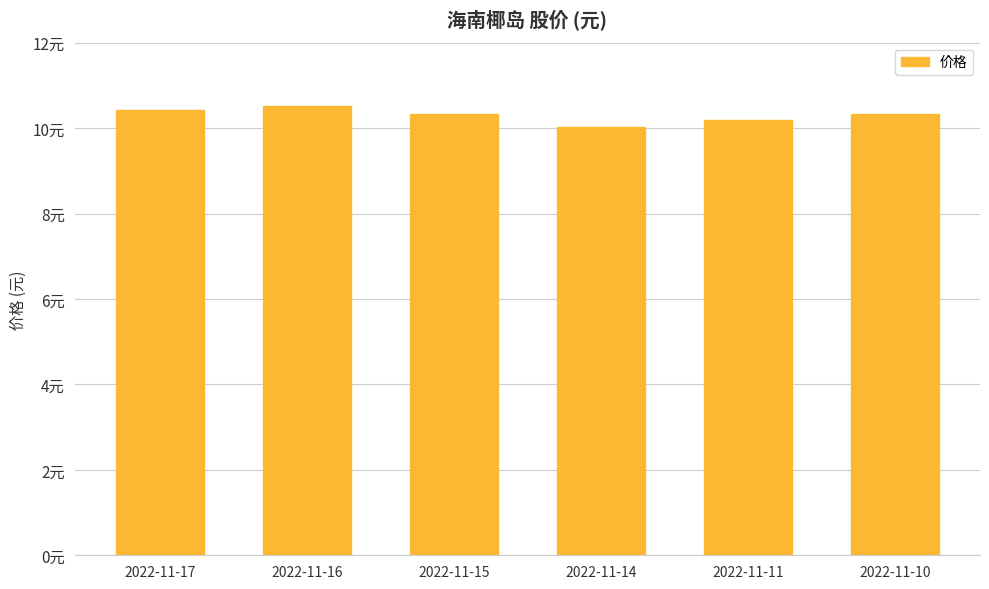

Between 2022-11-17 and 2022-11-14, which is larger?

2022-11-17